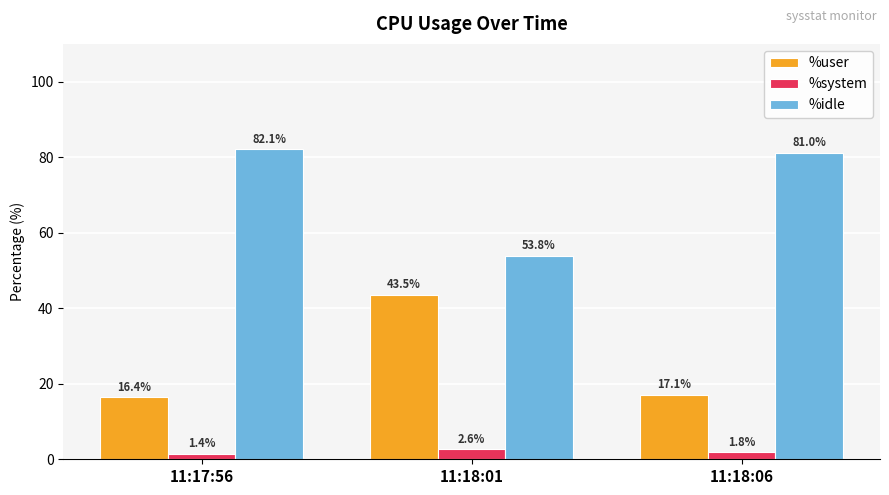

What is the value of the %system bar at the 2nd from the left?

2.6